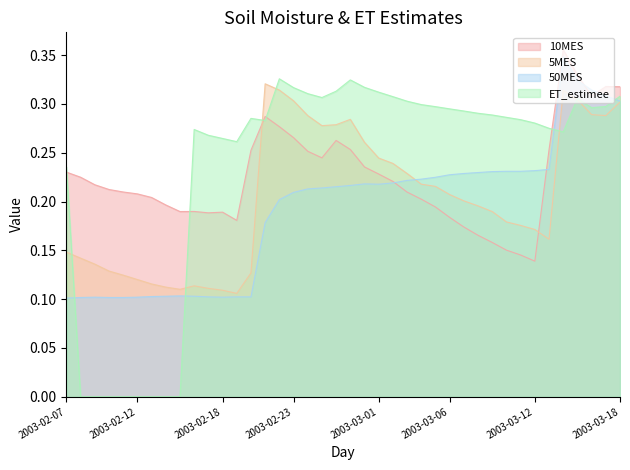

What is the approximate value of 10MES at 2003-02-22?

0.3